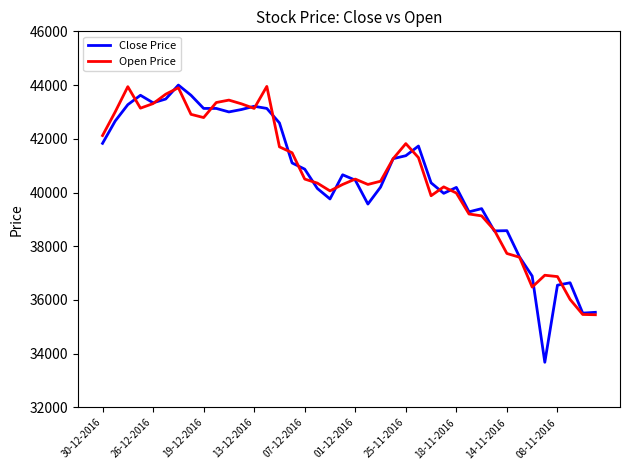

Which series has the largest range (max minus min)?

Close Price